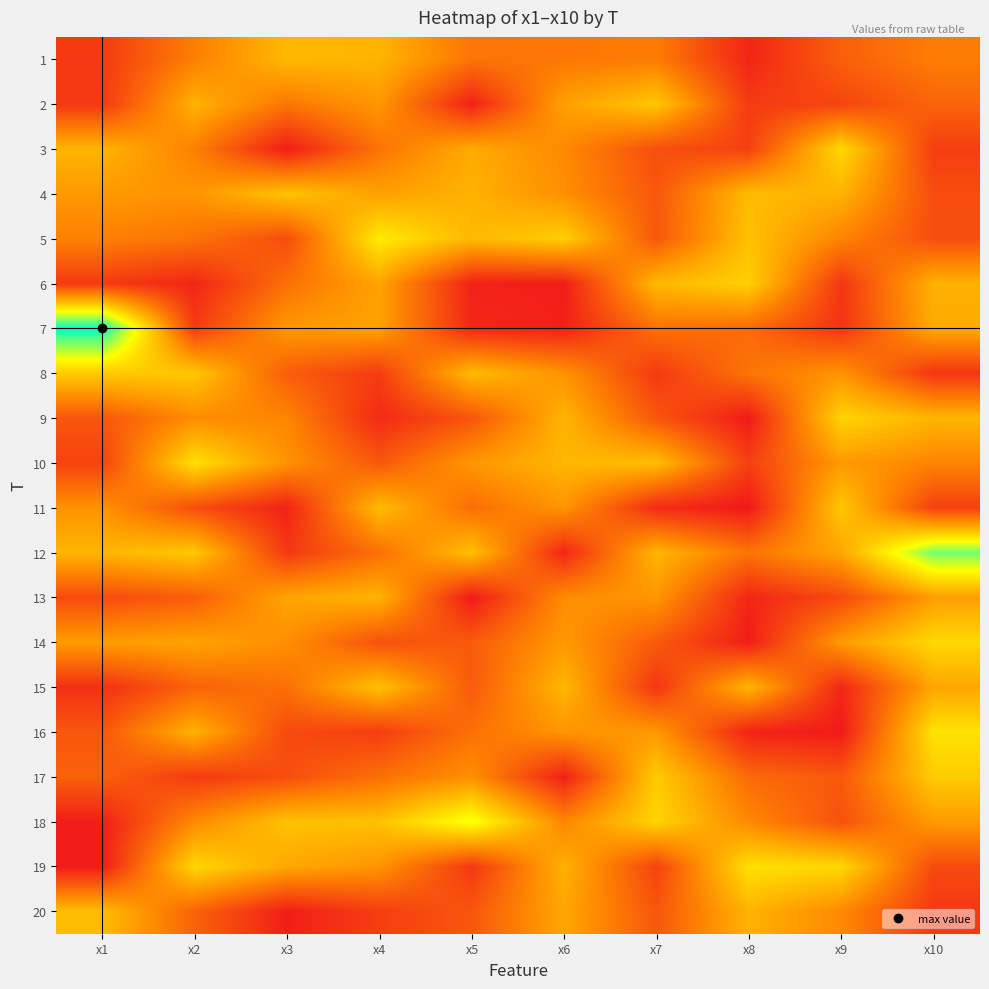

Reading left to right, list all the values displayed in this chart.

1: x1=3.1	x2=5.3	x3=7.3	x4=7.1	x5=5.0	x6=5.1	x7=5.3	x8=2.4	x9=4.3	x10=5.3
2: x1=3.0	x2=7.0	x3=5.1	x4=6.1	x5=2.3	x6=6.5	x7=7.7	x8=3.1	x9=3.5	x10=4.5
3: x1=7.1	x2=5.4	x3=2.1	x4=5.0	x5=6.8	x6=5.7	x7=3.8	x8=3.3	x9=8.3	x10=3.2
4: x1=6.2	x2=6.1	x3=7.6	x4=6.5	x5=7.0	x6=5.9	x7=4.0	x8=7.3	x9=7.0	x10=3.7
5: x1=5.4	x2=5.0	x3=3.7	x4=8.9	x5=7.3	x6=8.0	x7=4.1	x8=7.6	x9=5.5	x10=3.8
6: x1=3.1	x2=2.4	x3=4.9	x4=6.6	x5=2.3	x6=2.2	x7=7.3	x8=8.0	x9=3.0	x10=7.0
7: x1=13.3	x2=3.1	x3=6.2	x4=6.5	x5=2.5	x6=2.3	x7=4.9	x8=4.7	x9=2.9	x10=6.8
8: x1=7.9	x2=7.7	x3=4.2	x4=3.2	x5=7.3	x6=6.0	x7=3.1	x8=5.0	x9=6.1	x10=2.9
9: x1=4.0	x2=5.8	x3=5.6	x4=2.6	x5=4.0	x6=7.1	x7=4.0	x8=2.1	x9=8.1	x10=7.2
10: x1=3.4	x2=8.5	x3=6.0	x4=4.1	x5=6.2	x6=7.2	x7=7.4	x8=3.3	x9=6.3	x10=5.5
11: x1=6.0	x2=3.7	x3=2.3	x4=7.4	x5=4.8	x6=6.1	x7=2.6	x8=2.0	x9=7.7	x10=3.3
12: x1=7.2	x2=7.8	x3=3.0	x4=4.9	x5=7.5	x6=2.5	x7=7.2	x8=5.0	x9=6.7	x10=11.6
13: x1=3.6	x2=4.2	x3=6.6	x4=7.1	x5=2.1	x6=5.8	x7=6.1	x8=2.4	x9=3.6	x10=6.4
14: x1=6.3	x2=6.6	x3=5.9	x4=3.9	x5=4.2	x6=6.2	x7=4.2	x8=2.1	x9=6.3	x10=8.3
15: x1=2.7	x2=4.4	x3=4.9	x4=7.6	x5=4.1	x6=7.2	x7=2.9	x8=7.2	x9=2.5	x10=6.6
16: x1=4.0	x2=7.0	x3=3.6	x4=3.2	x5=4.9	x6=6.1	x7=6.2	x8=2.3	x9=2.1	x10=8.6
17: x1=4.4	x2=3.1	x3=3.7	x4=4.9	x5=5.9	x6=2.3	x7=7.9	x8=4.7	x9=4.1	x10=7.9
18: x1=2.2	x2=5.7	x3=7.6	x4=7.5	x5=9.8	x6=5.6	x7=8.2	x8=5.7	x9=3.9	x10=6.3
19: x1=2.1	x2=8.3	x3=6.7	x4=6.1	x5=3.0	x6=7.0	x7=3.4	x8=8.6	x9=8.3	x10=3.6
20: x1=7.4	x2=4.4	x3=2.2	x4=3.2	x5=4.0	x6=6.7	x7=4.0	x8=7.1	x9=5.7	x10=3.0